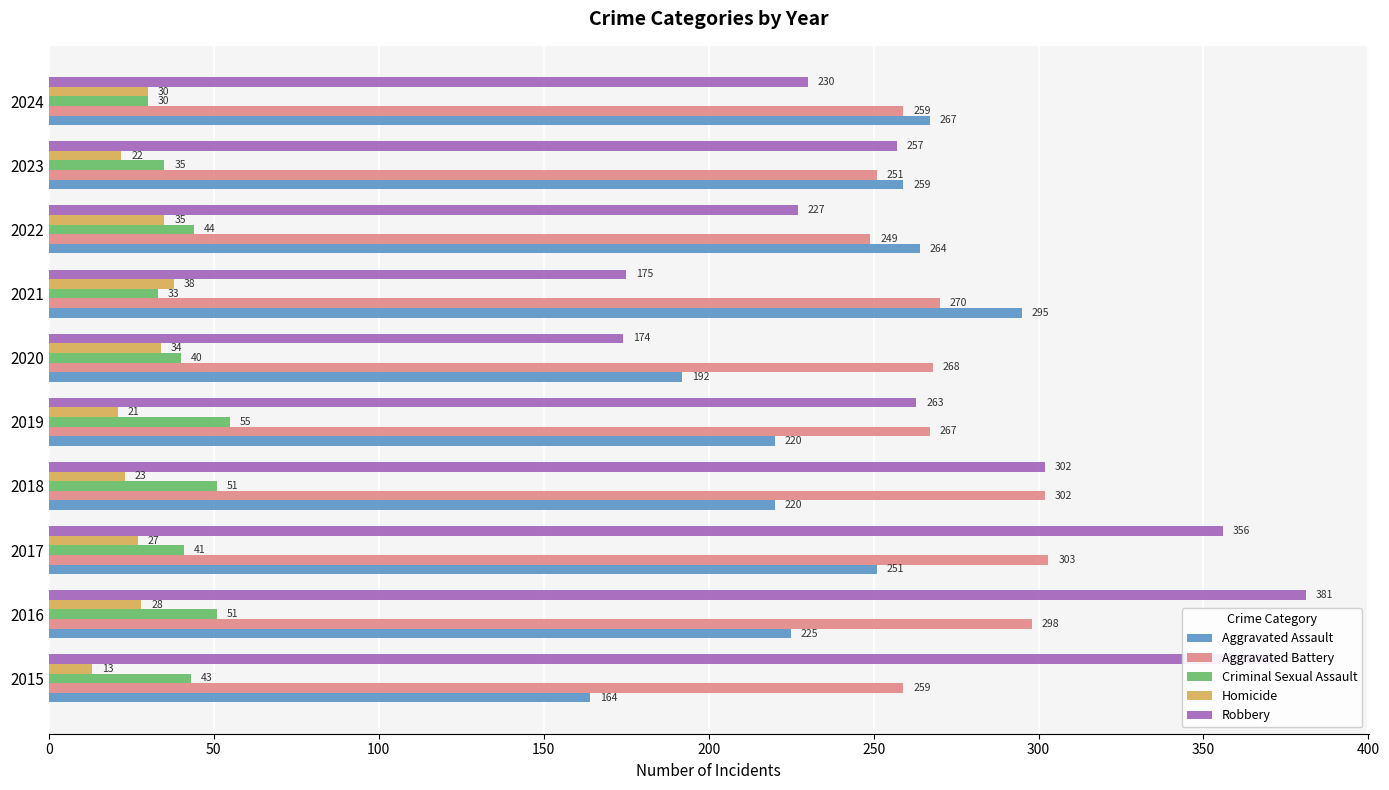

What is the difference between the second highest and minimum values in the Aggravated Assault series?

103